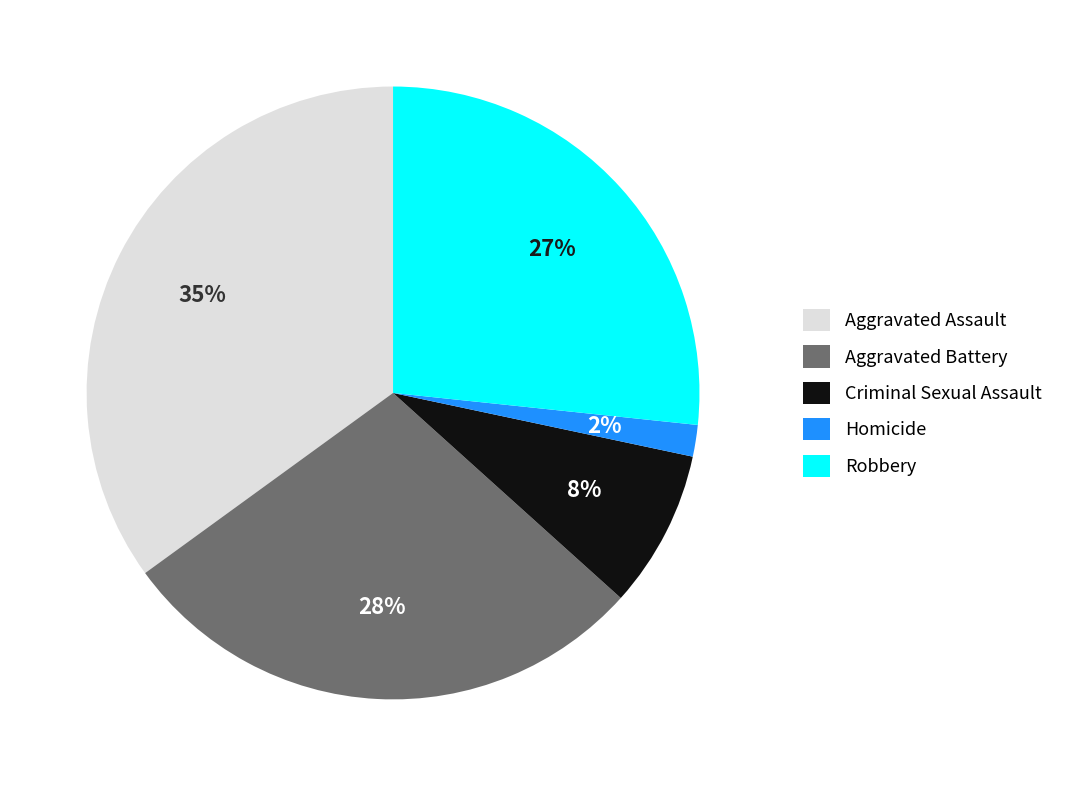

Is the sum of Aggravated Battery and Homicide greater than half?

No